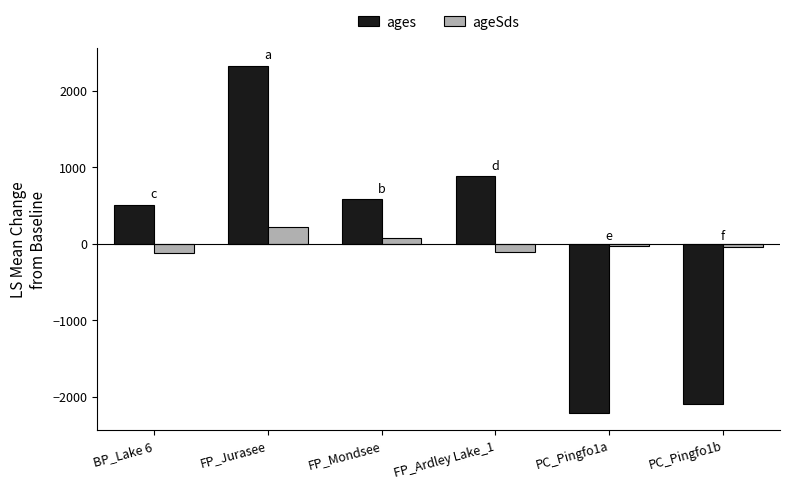

Is the value of ages at PC_Pingfo1b greater than the value of ageSds at FP_Mondsee?

No